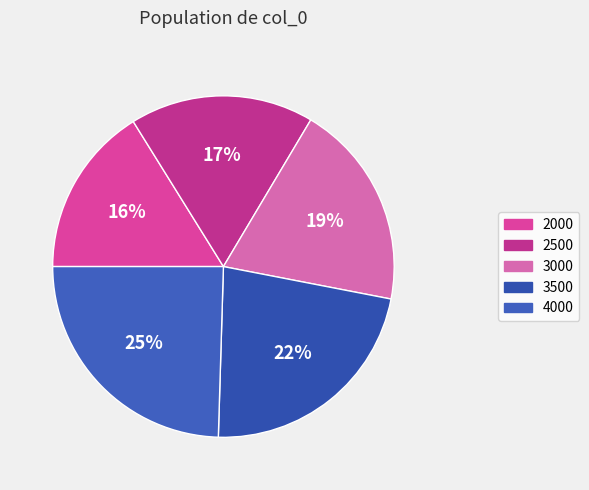

Rank the categories by value from lowest to highest.

2000, 2500, 3000, 3500, 4000